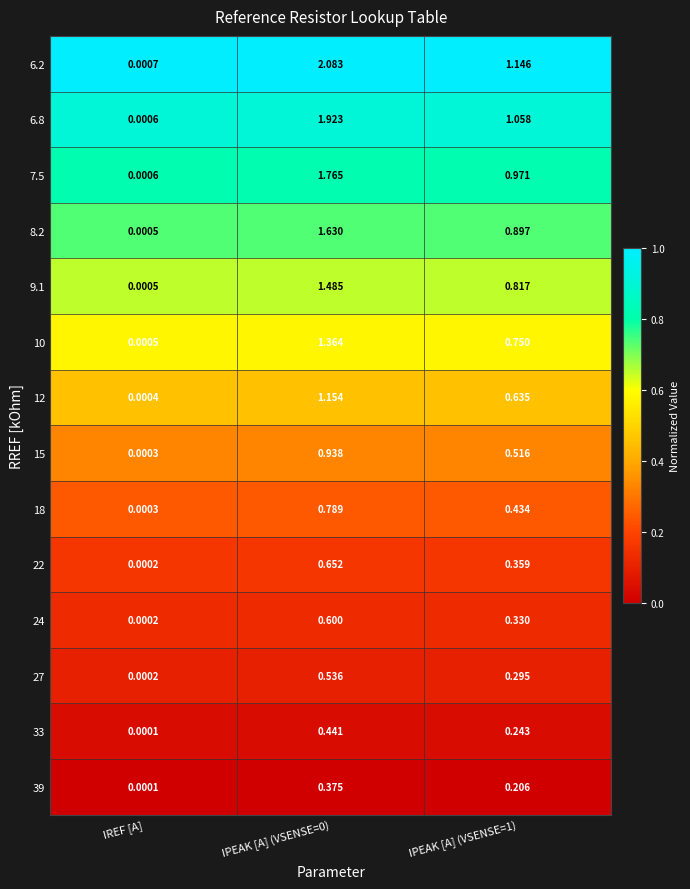

Is the value of 7.5 at IPEAK [A] (VSENSE=0) greater than the value of 6.2 at IPEAK [A] (VSENSE=1)?

Yes